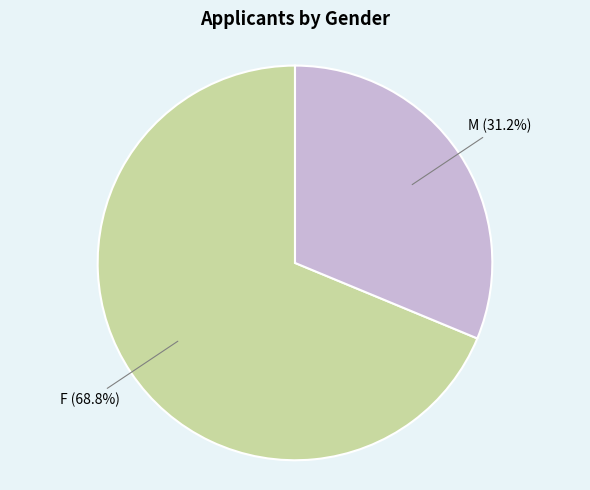

Rank the categories by value from highest to lowest.

F, M